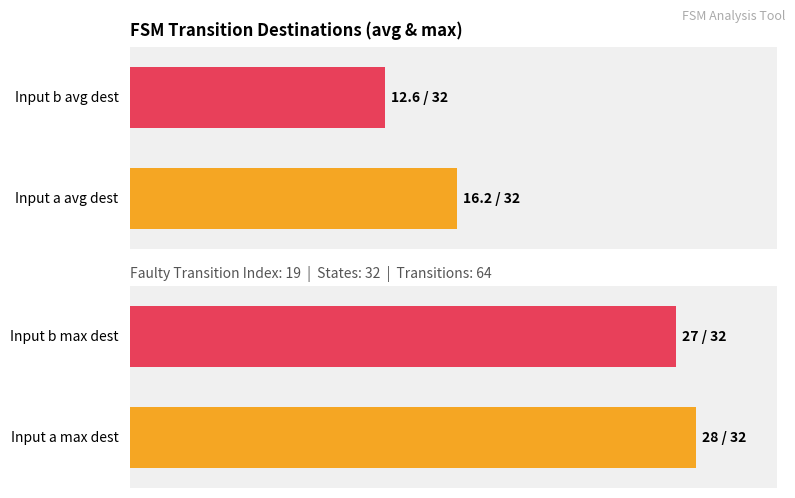

What is the sum of all Max destination state values?

55.0